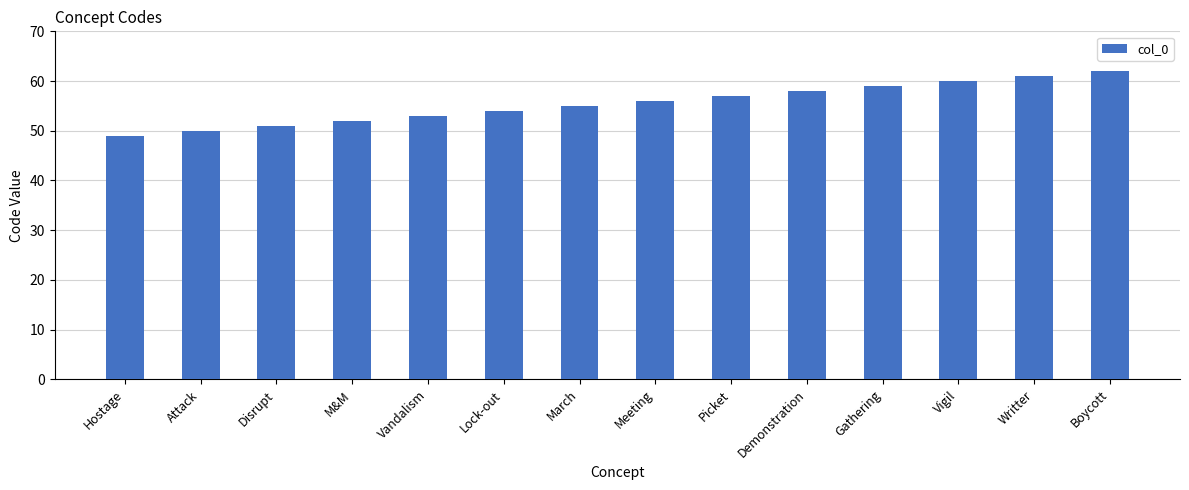

What value does the data have at Gathering?

59